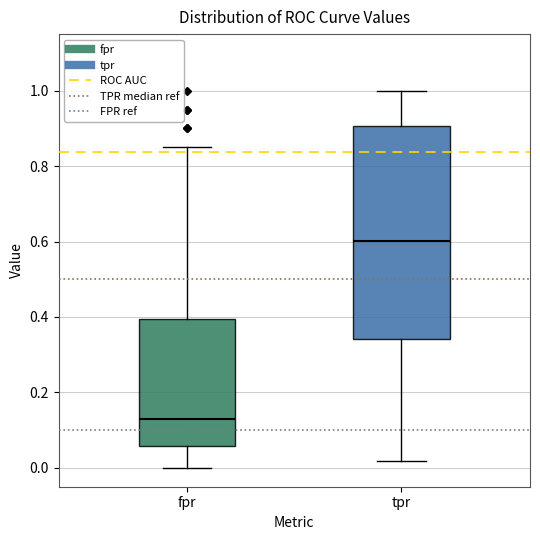

Reading left to right, transcribe this box plot: for each box, give where its median line is, the range the box spans, and where its two whiskers end, as read against the y-axis. The values are not printed on the chart, so give them approximately, as read against the axis.

fpr: median 0.12, box 0.06 to 0.40, whiskers 0.00 to 0.86
tpr: median 0.60, box 0.34 to 0.90, whiskers 0.02 to 1.00